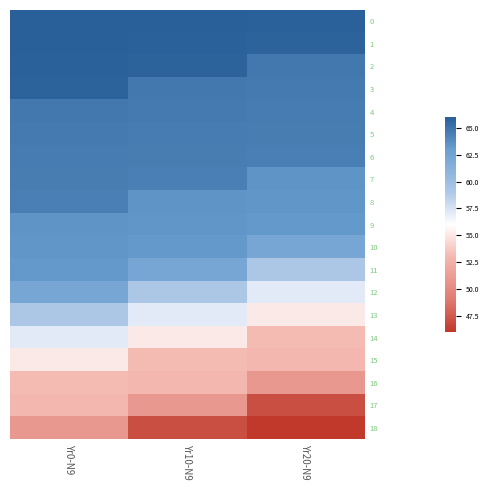

What is the smallest value displayed?

46.0